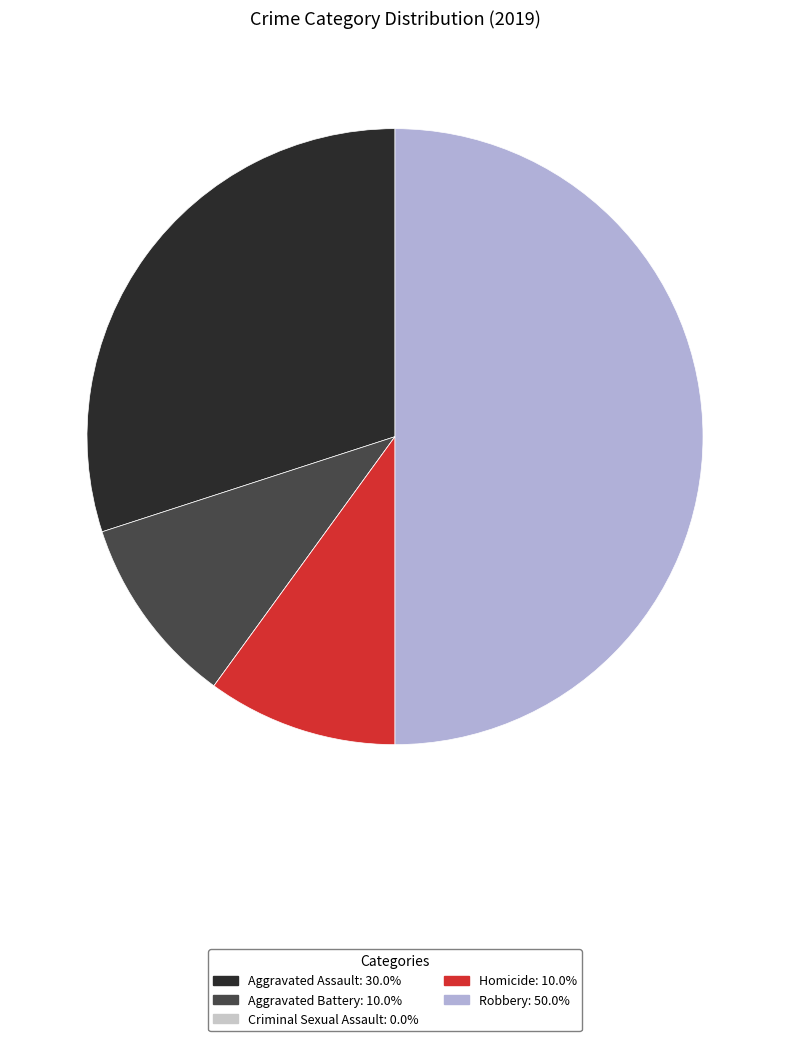

How many slices are in this pie chart?

5